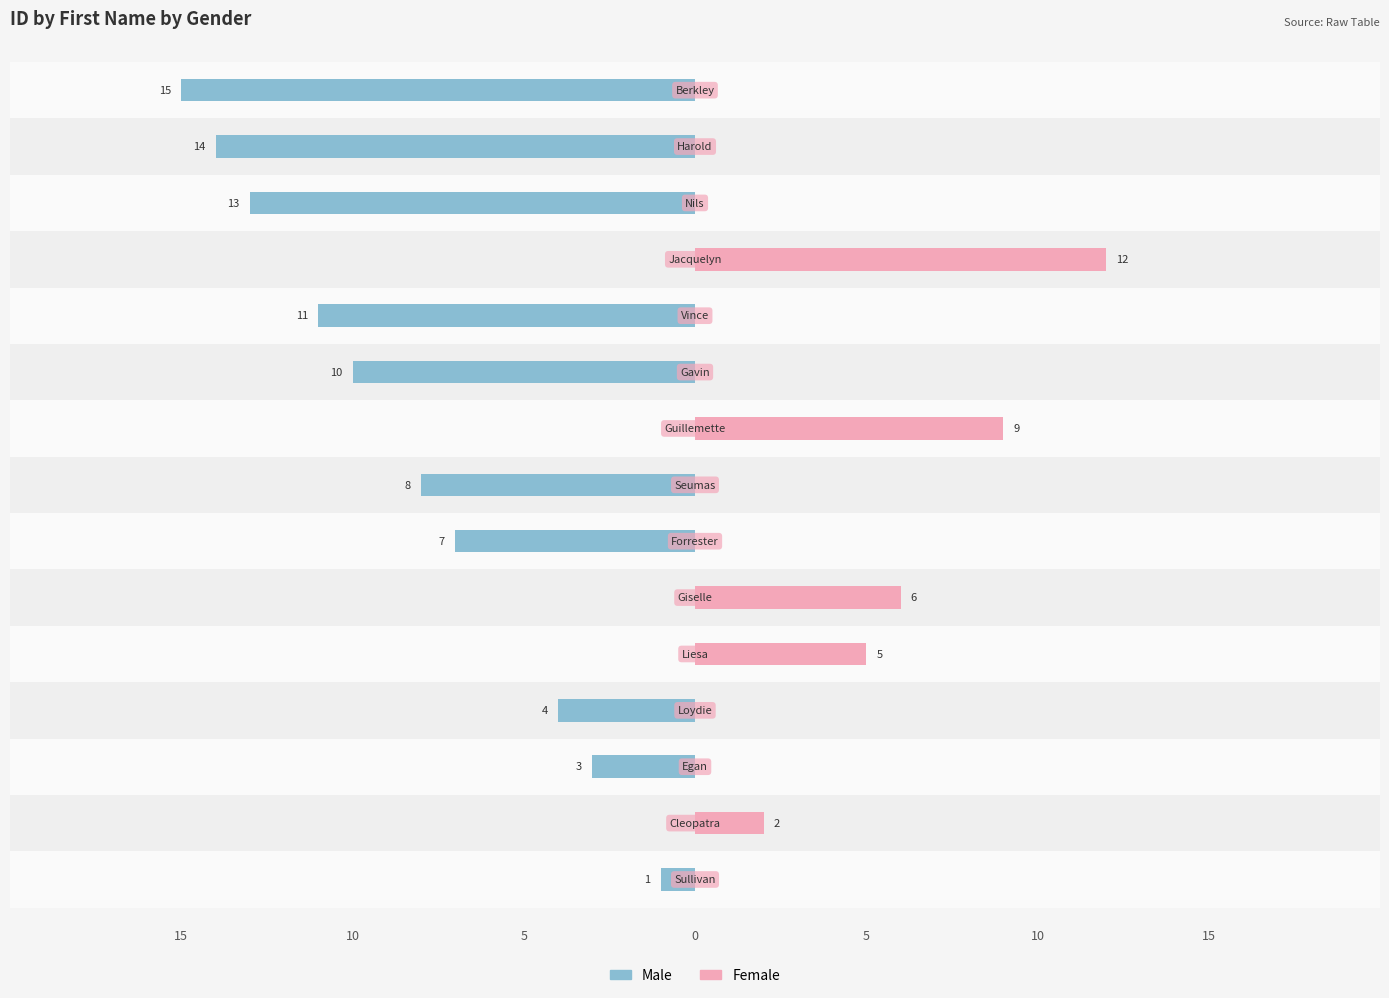

Which series has the widest spread of values?

Male